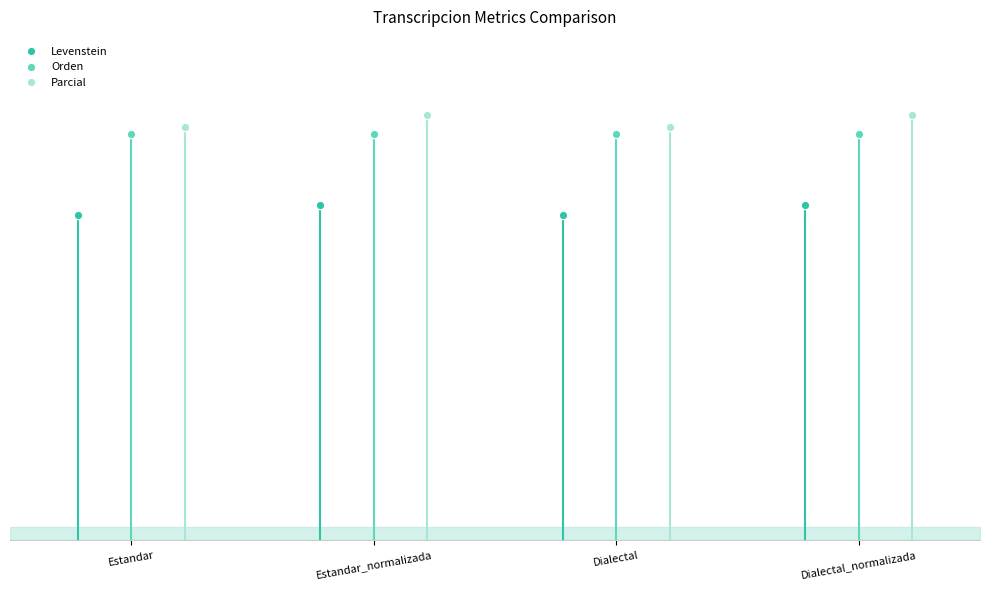

At which category does the chart reach its peak across all series?

Estandar_normalizada